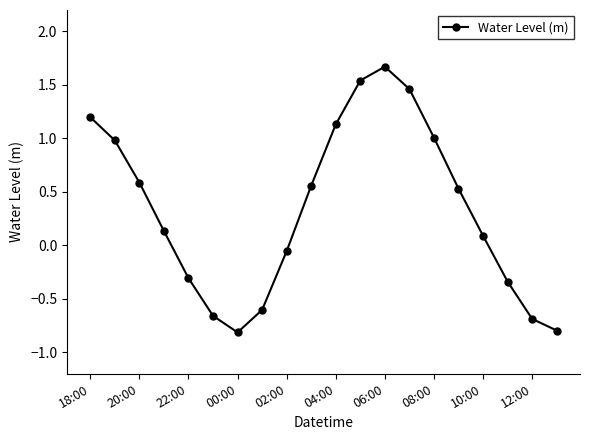

What is the greatest value displayed?

1.7